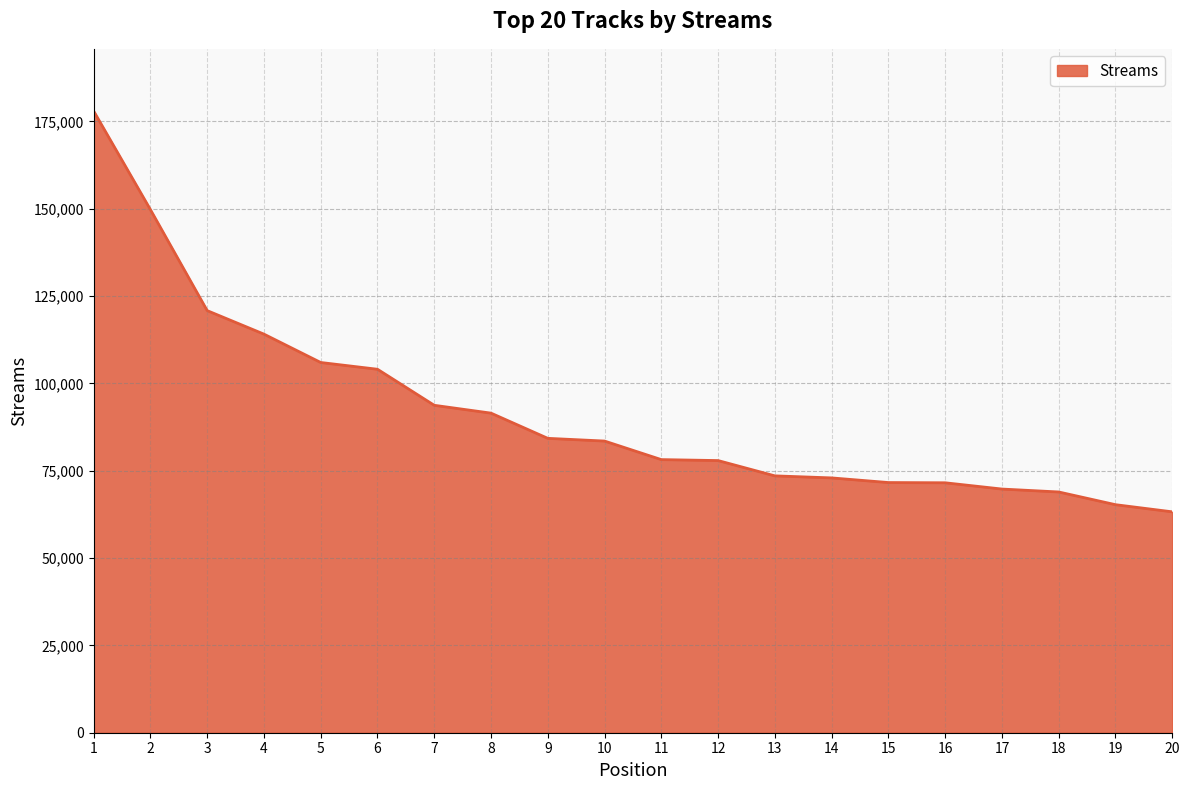

What is the average value?

91930